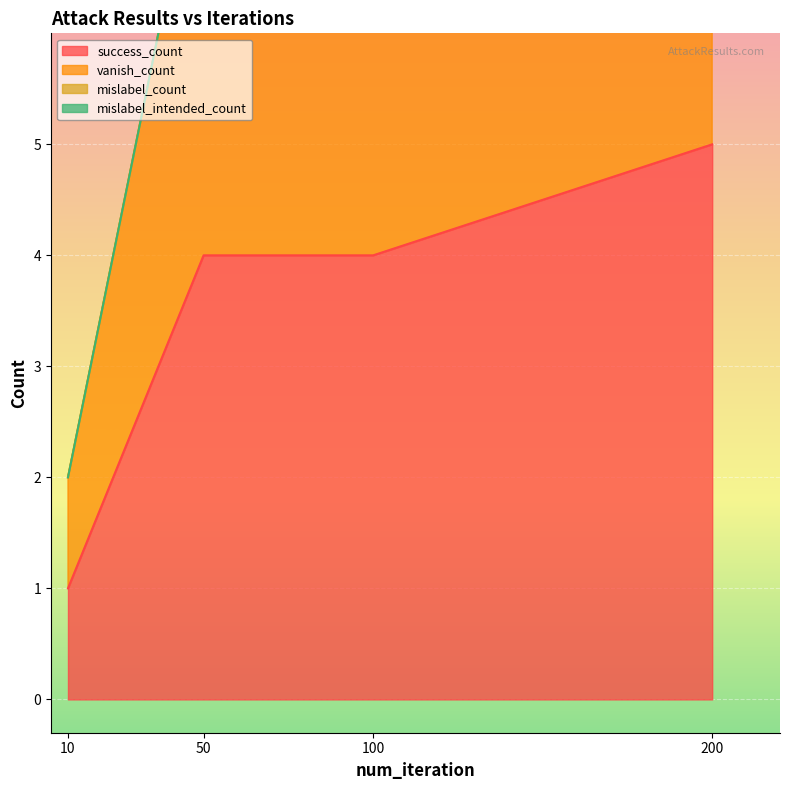

Is it true that vanish_count equals 4 at 200?

False